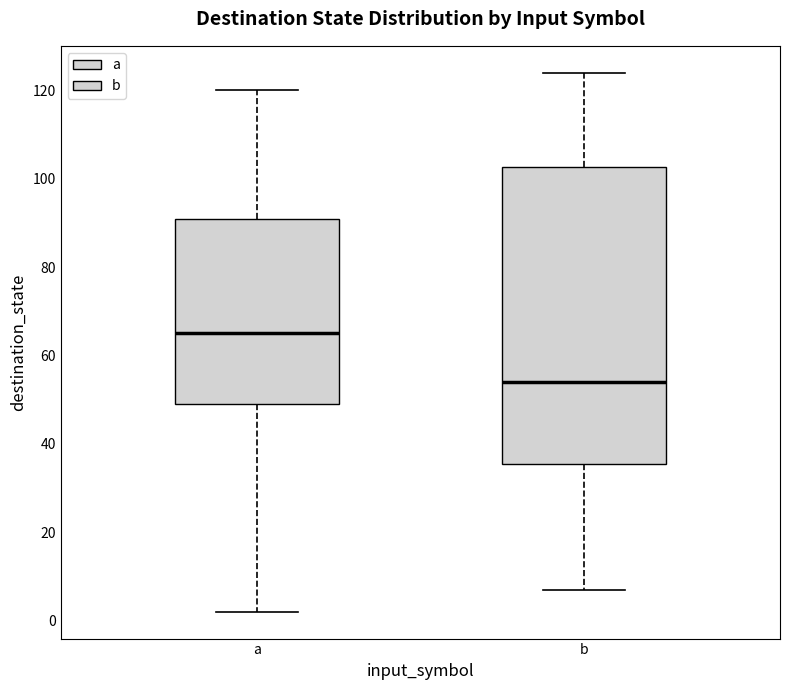

Comparing the boxes themselves (not the whiskers), which one is the tallest?

b